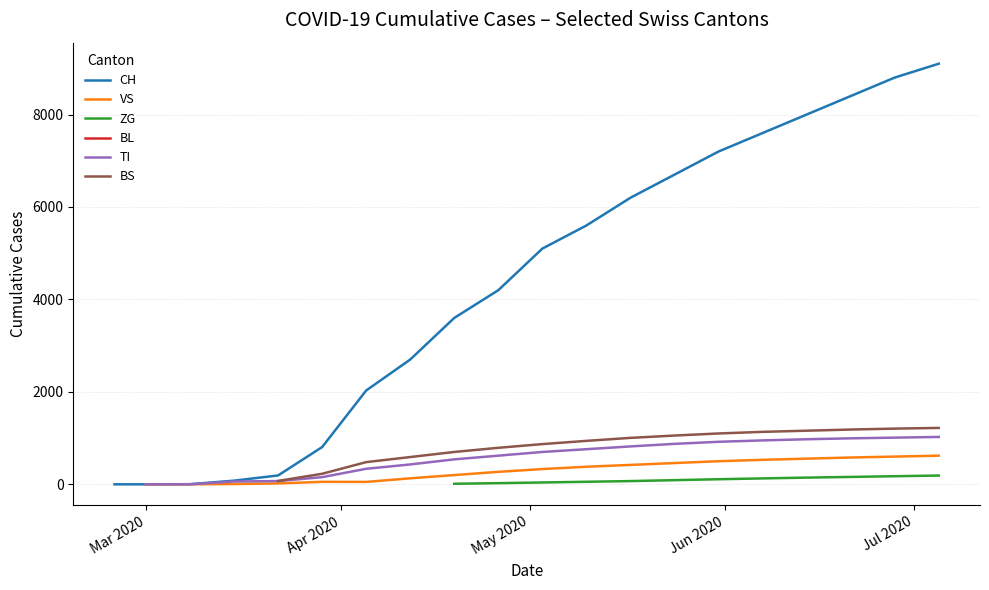

How many distinct data groups are displayed?

6